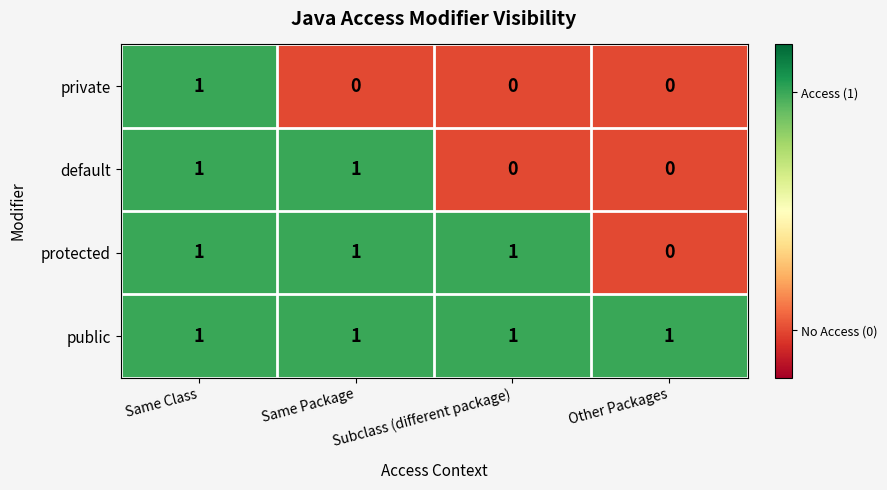

The value of protected at Other Packages is 1. True or false?

False